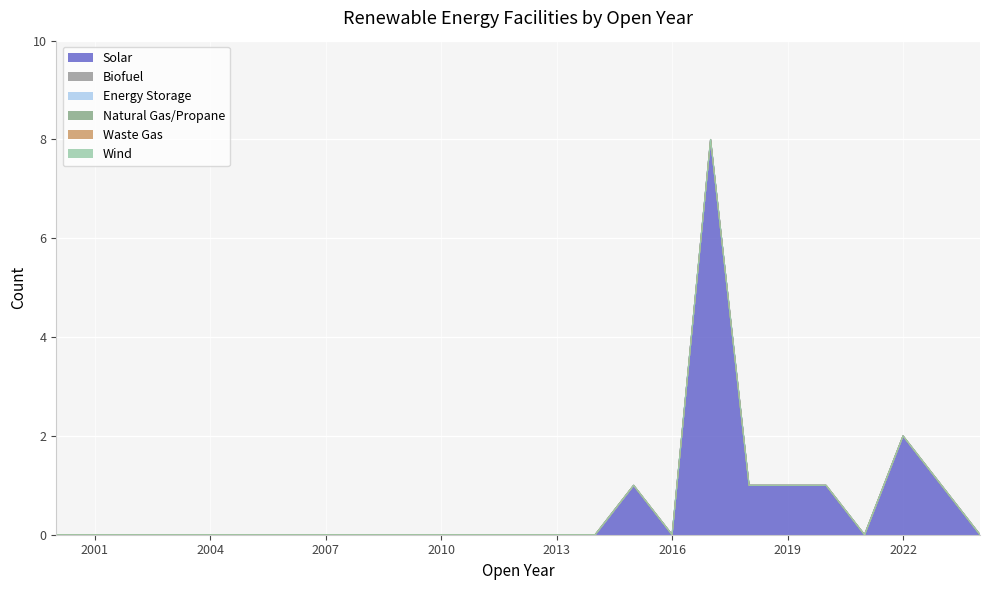

True or false: Waste Gas has more than 1 points higher than both neighbors.

False